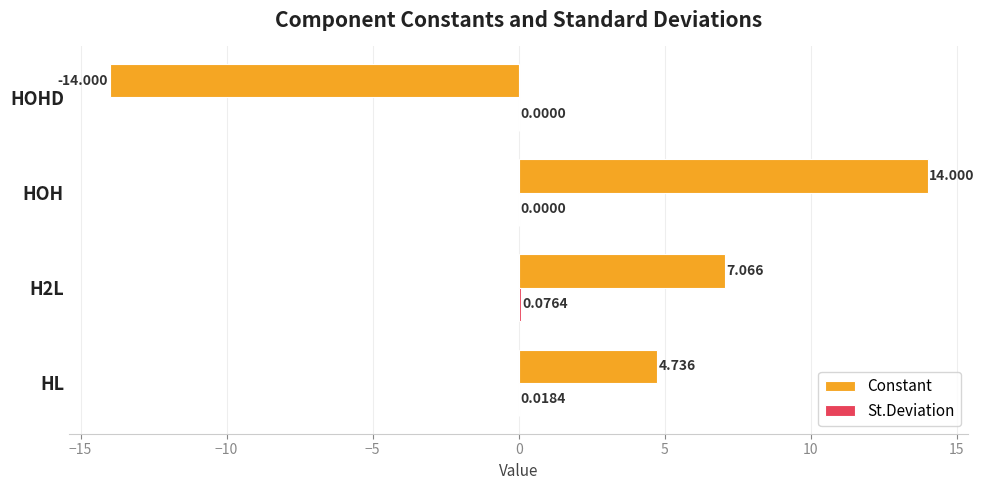

At which category is the sum across all series the highest?

HOH